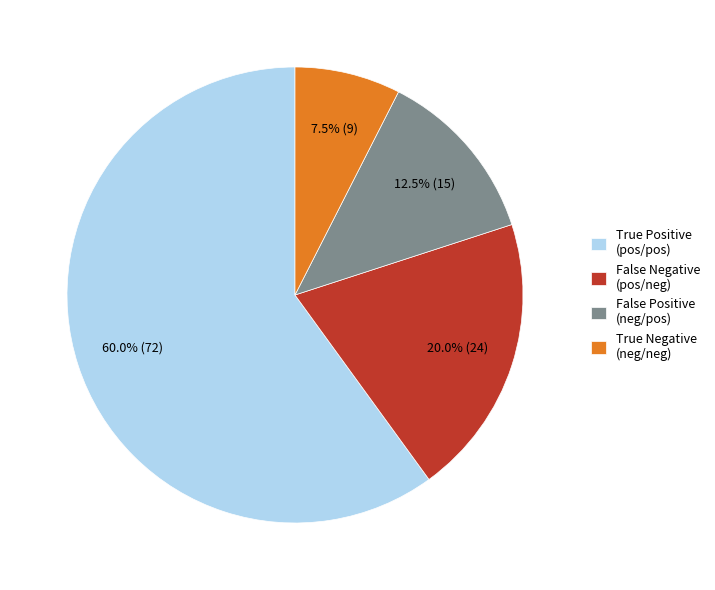

Which slice represents more than half of the pie?

True Positive (pos/pos)